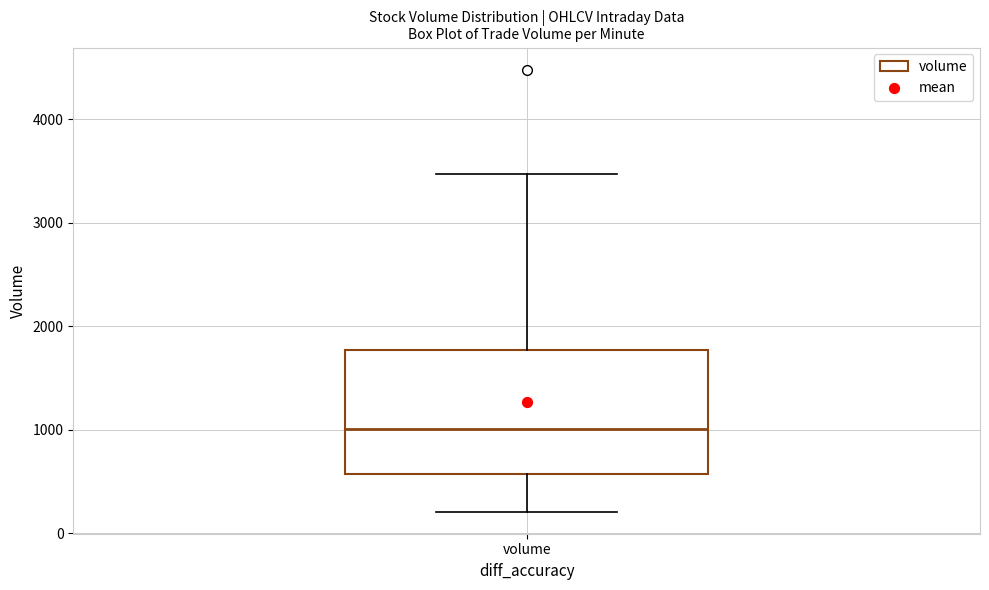

Read this box plot against the y-axis: the position of the median line, the range covered by the box, and the ends of both whiskers. The values are not printed on the chart, so give them approximately, as read against the axis.

median 1000, box 600 to 1800, whiskers 200 to 3500